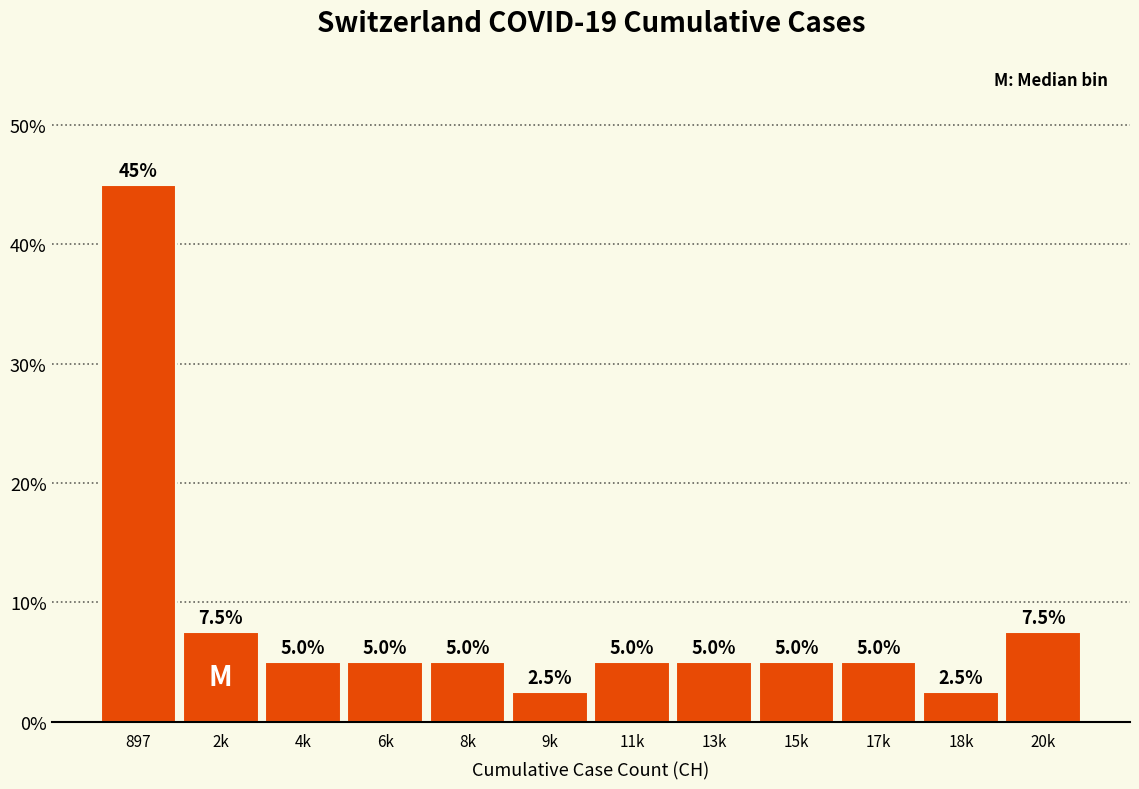

Reading right to left, transcribe all the data shown in this chart.

7.5	2.5	5.0	5.0	5.0	5.0	2.5	5.0	5.0	5.0	7.5	45.0